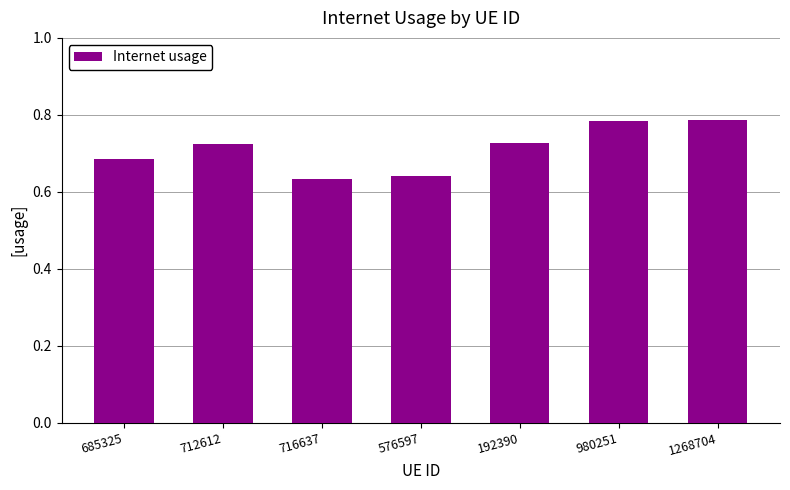

What is the change in value from 192390 to 1268704?

+0.1